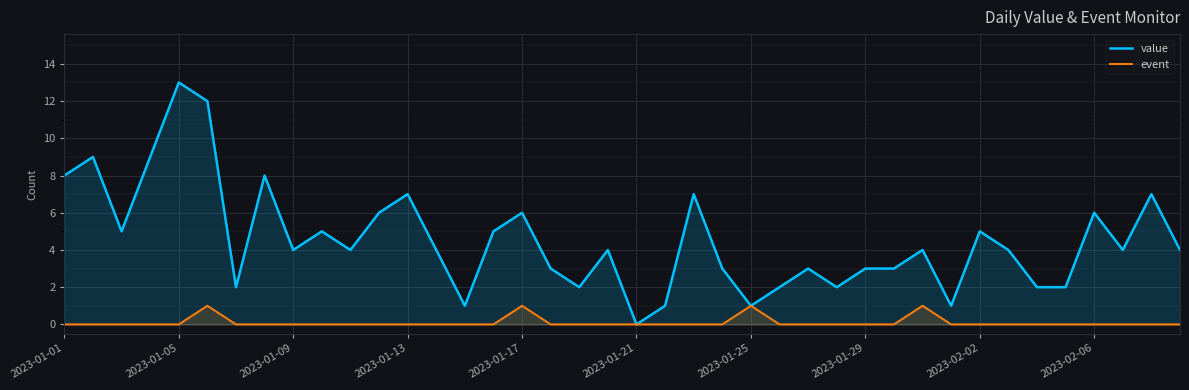

Reading left to right, list all the values displayed in this chart.

value: 8	9	5	9	13	12	2	8	4	5	4	6	7	4	1	5	6	3	2	4	0	1	7	3	1	2	3	2	3	3	4	1	5	4	2	2	6	4	7	4
event: 0	0	0	0	0	1	0	0	0	0	0	0	0	0	0	0	1	0	0	0	0	0	0	0	1	0	0	0	0	0	1	0	0	0	0	0	0	0	0	0